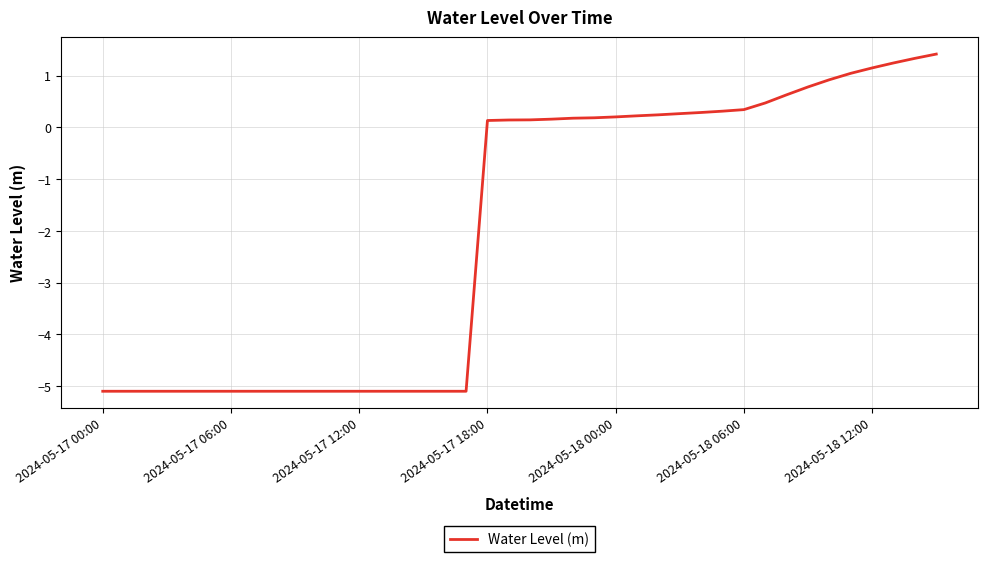

What is the difference between the maximum and minimum values?

6.5